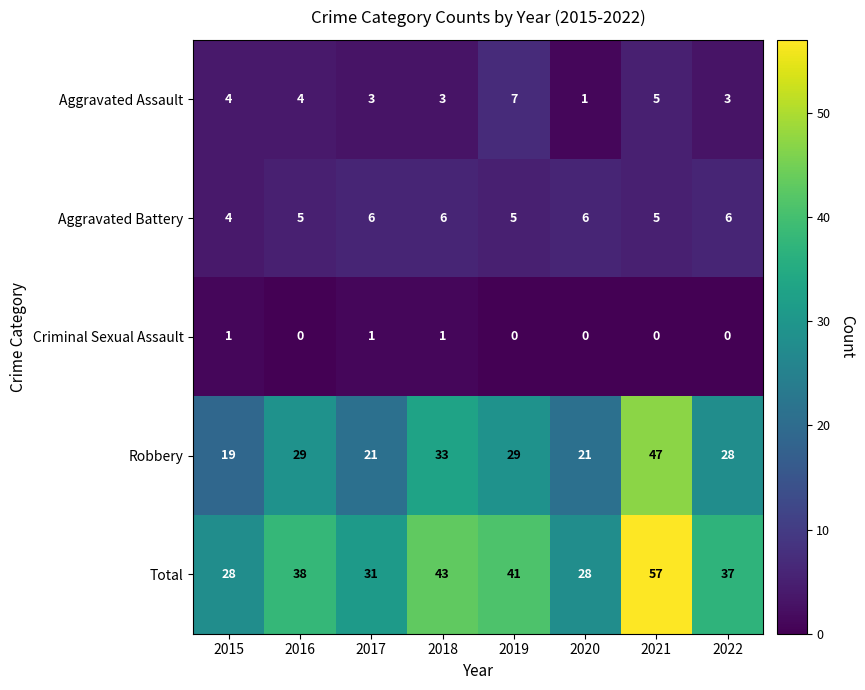

Which series has the largest total across all categories?

Total